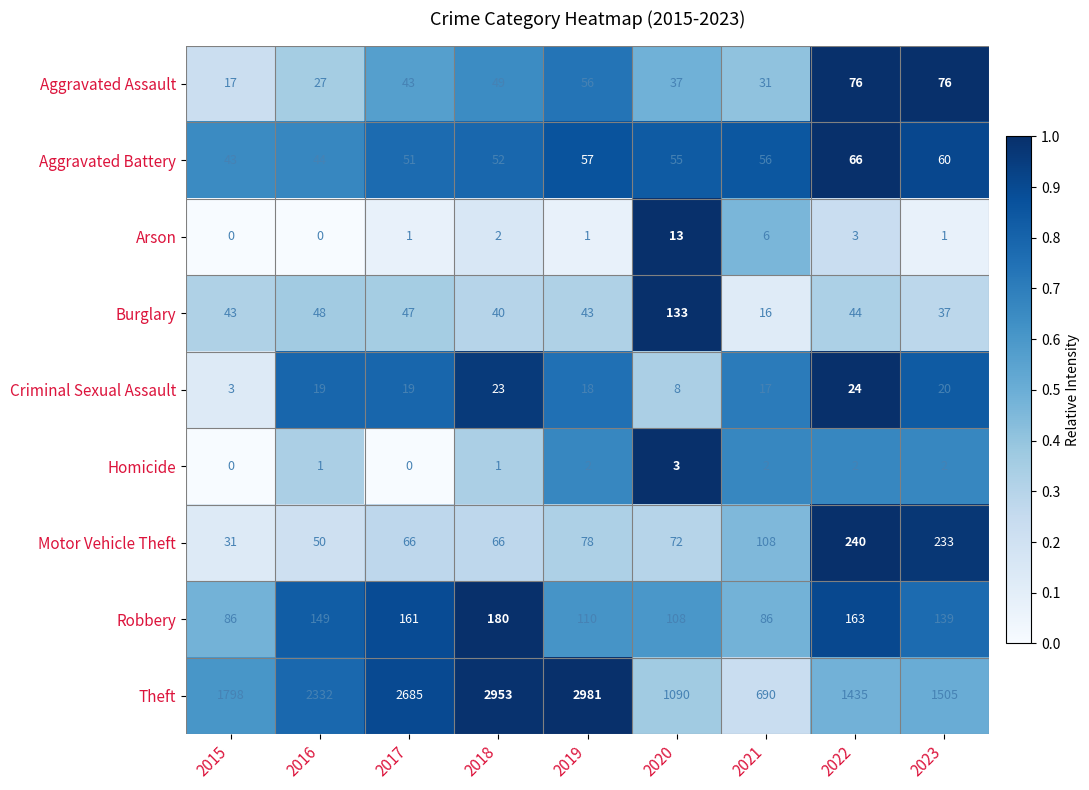

Read the Burglary value at 2023.

37